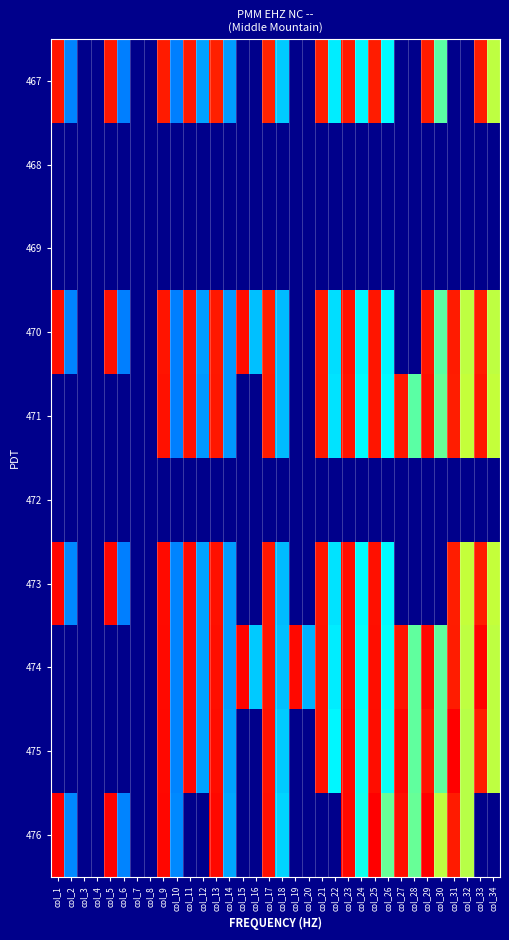

What is the total value across all series at col_2?

556.8